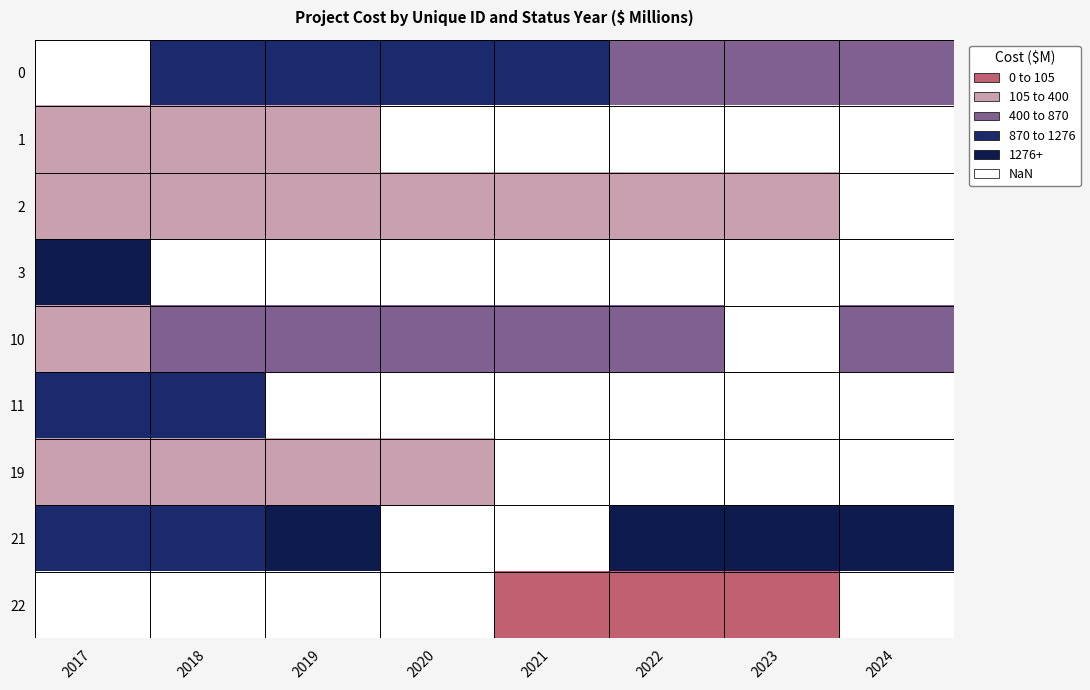

Is the value of 11 at 2018 greater than the value of 3 at 2020?

No